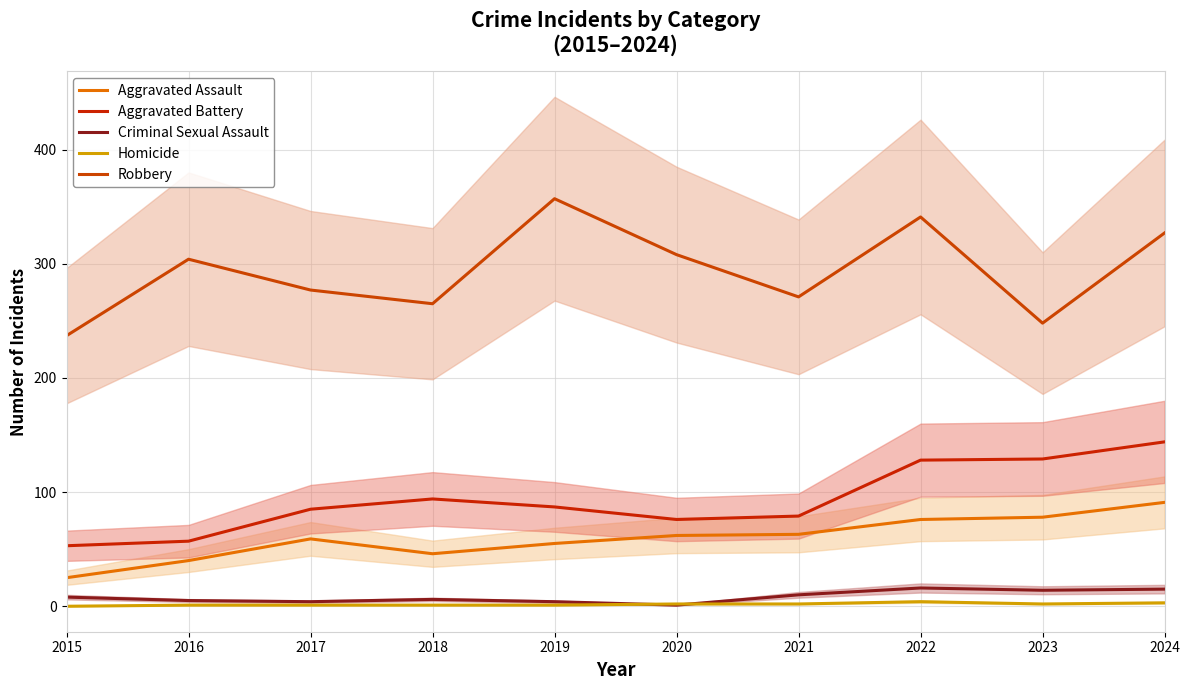

At which category does Aggravated Assault reach its first local valley?

2018